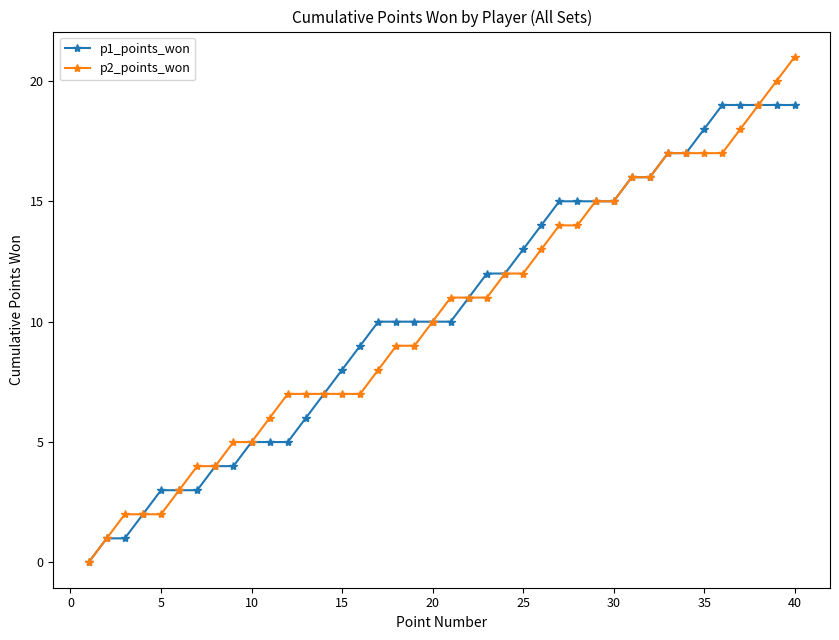

Which series has the largest range (max minus min)?

p2_points_won